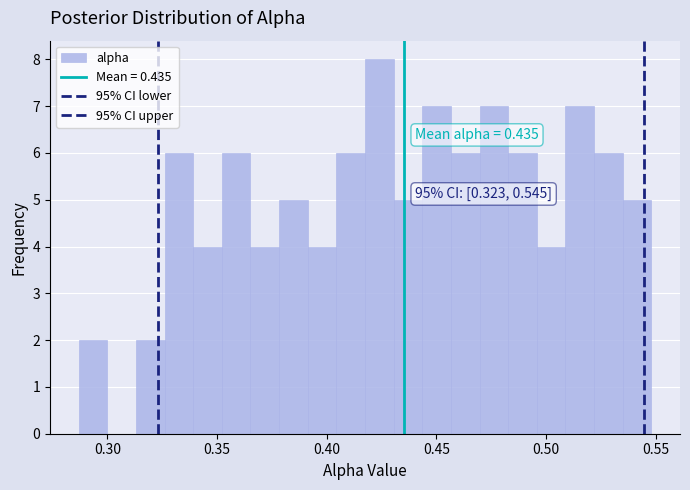

Around what value on the x-axis is the tallest bar? Give the approximate position of its centre, as read against the axis.

0.425